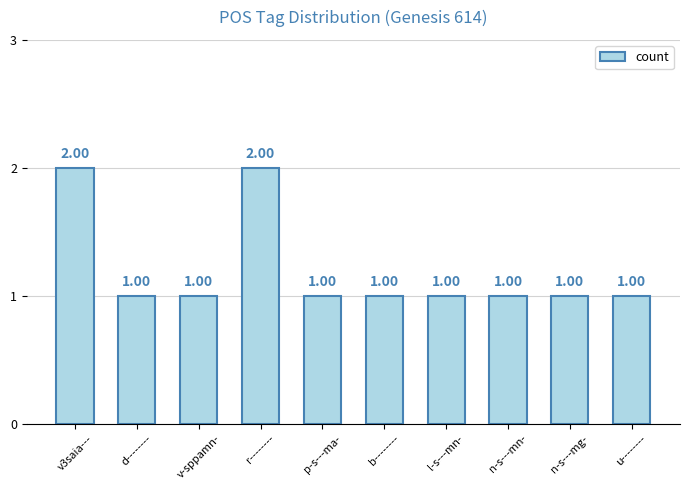

The chart shows a value of 1 at u--------. True or false?

True